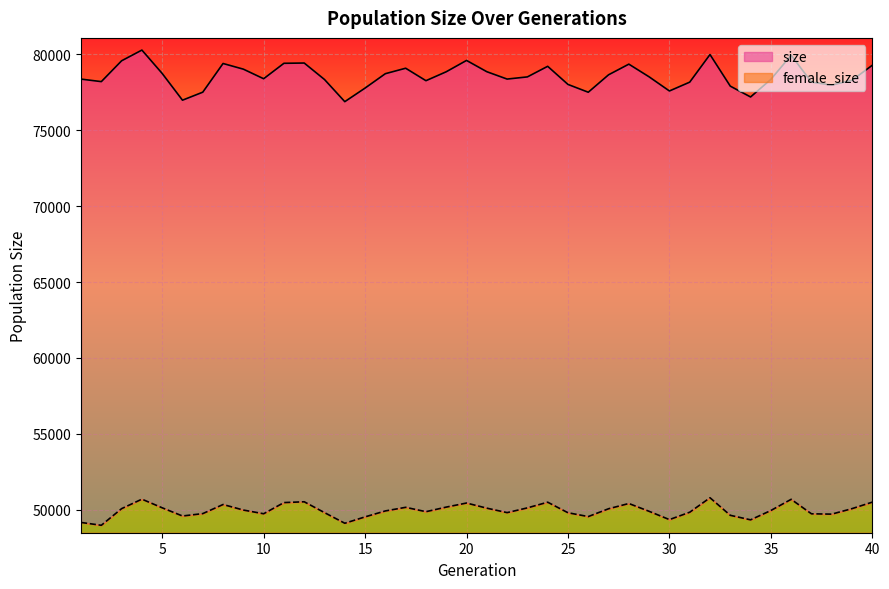

Where is the first local maximum for size?

4